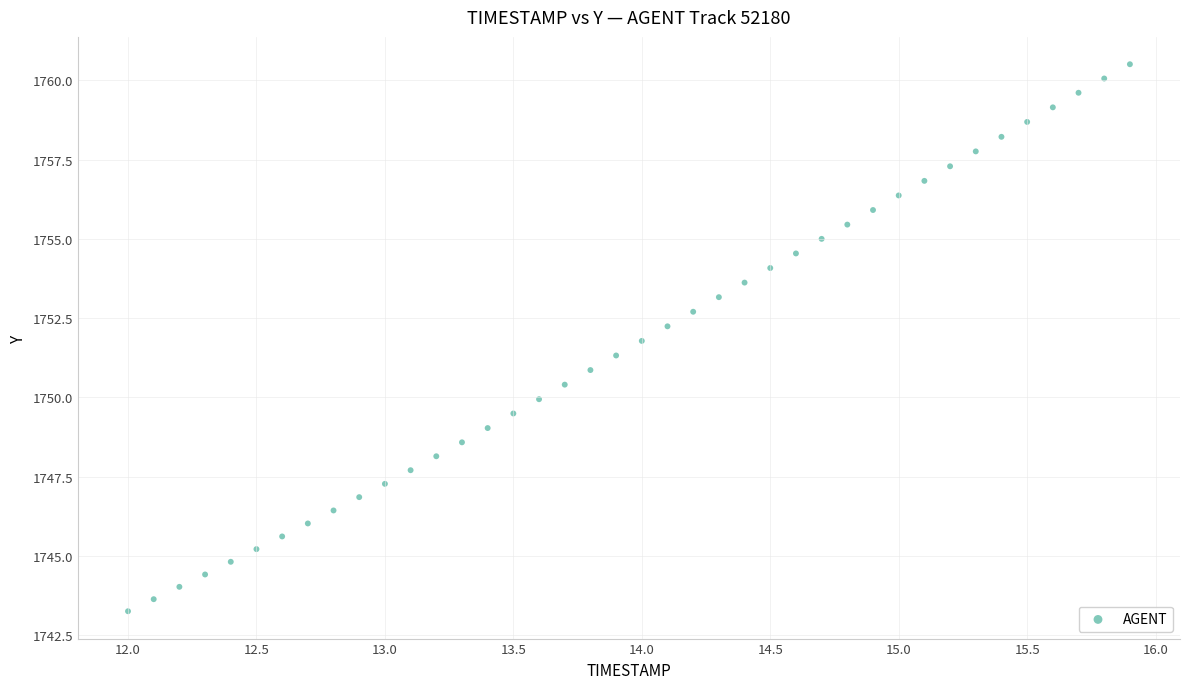

What is the range of Y values (max minus min)?

17.3